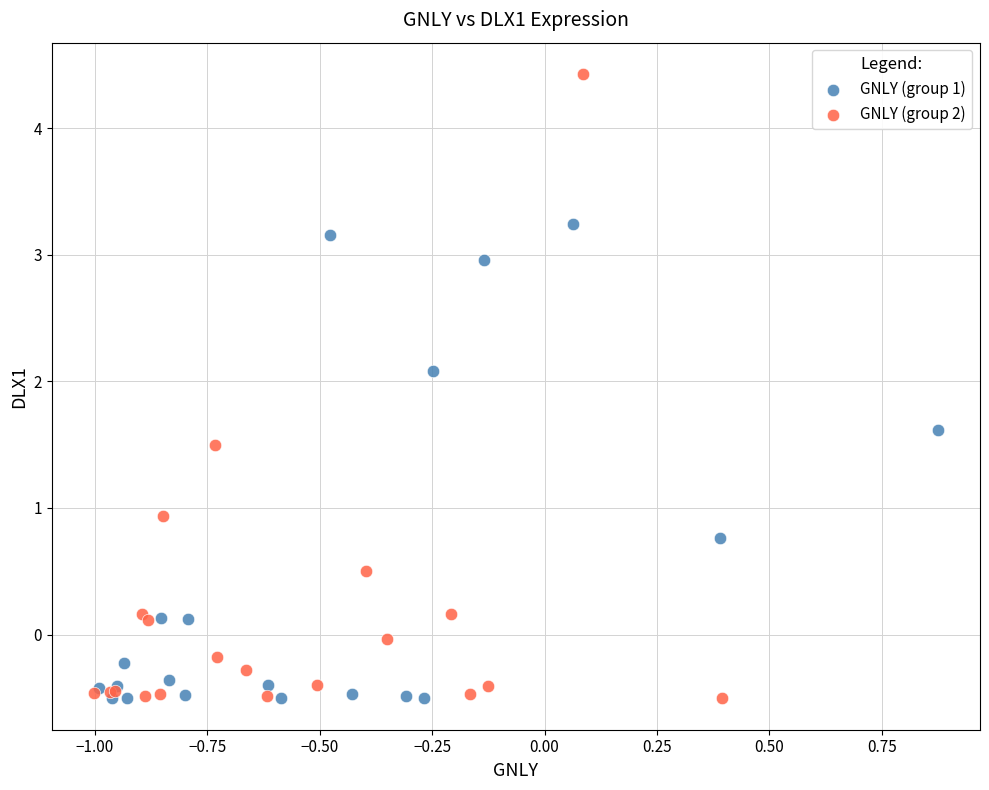

What are all the series names shown in the legend?

GNLY (group 1), GNLY (group 2)